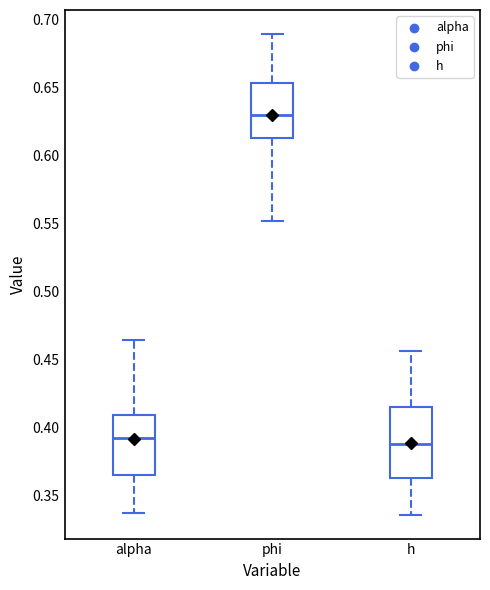

Where does the upper whisker of the box for alpha end on the y-axis? The values are not printed on the chart, so give them approximately, as read against the axis.

0.465